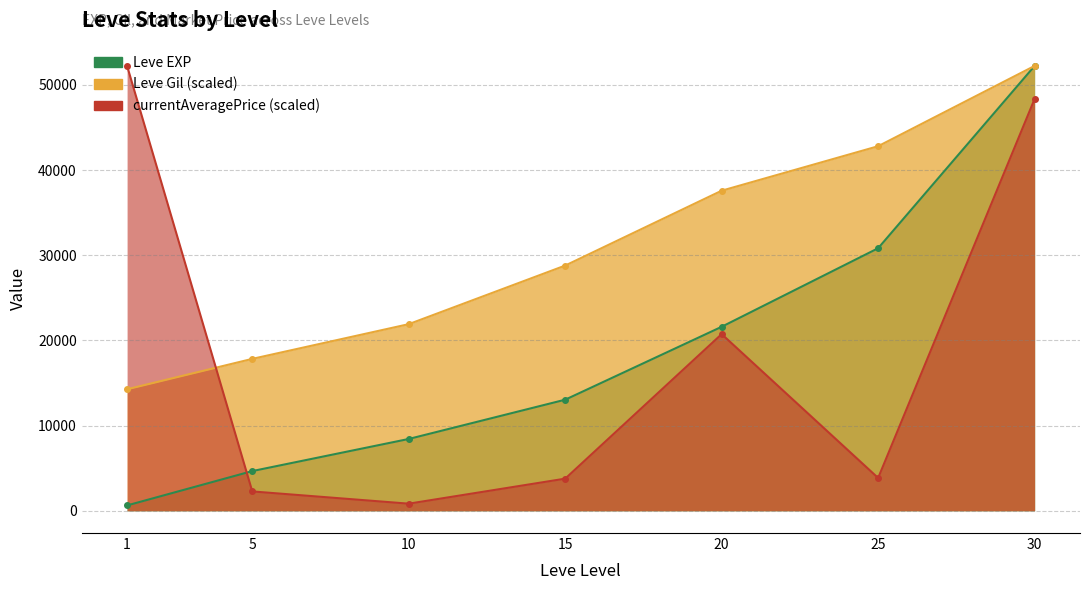

What is the difference between the Leve Gil values at 1 and 10?

7642.0